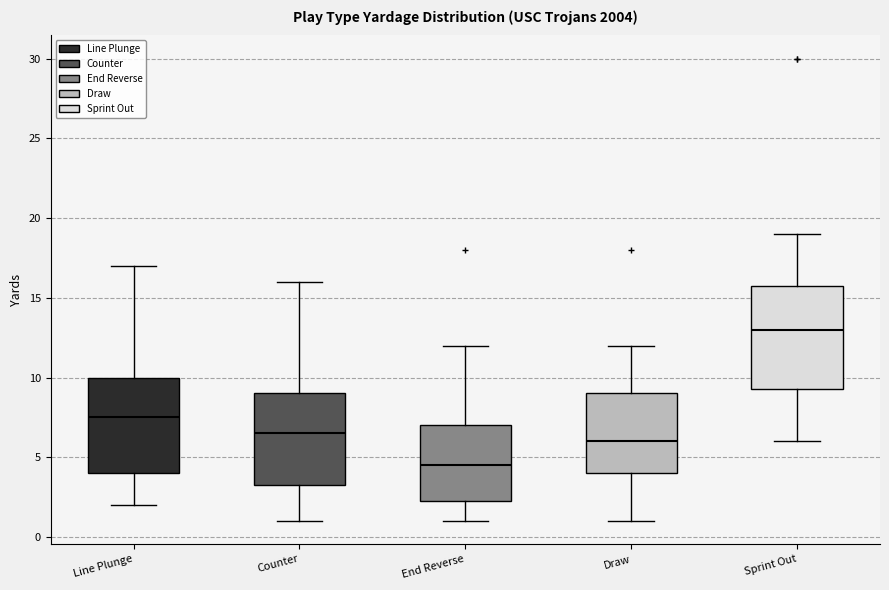

Comparing the boxes themselves (not the whiskers), which one is the tallest?

Sprint Out